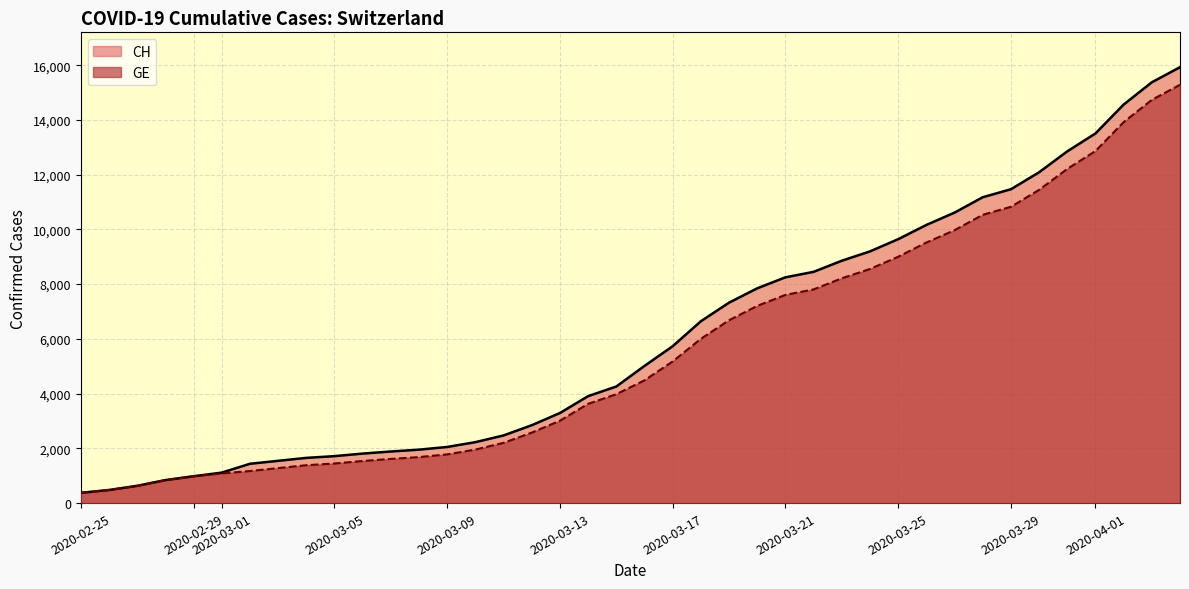

What is the value of the CH point at the 10th from the left?

1715